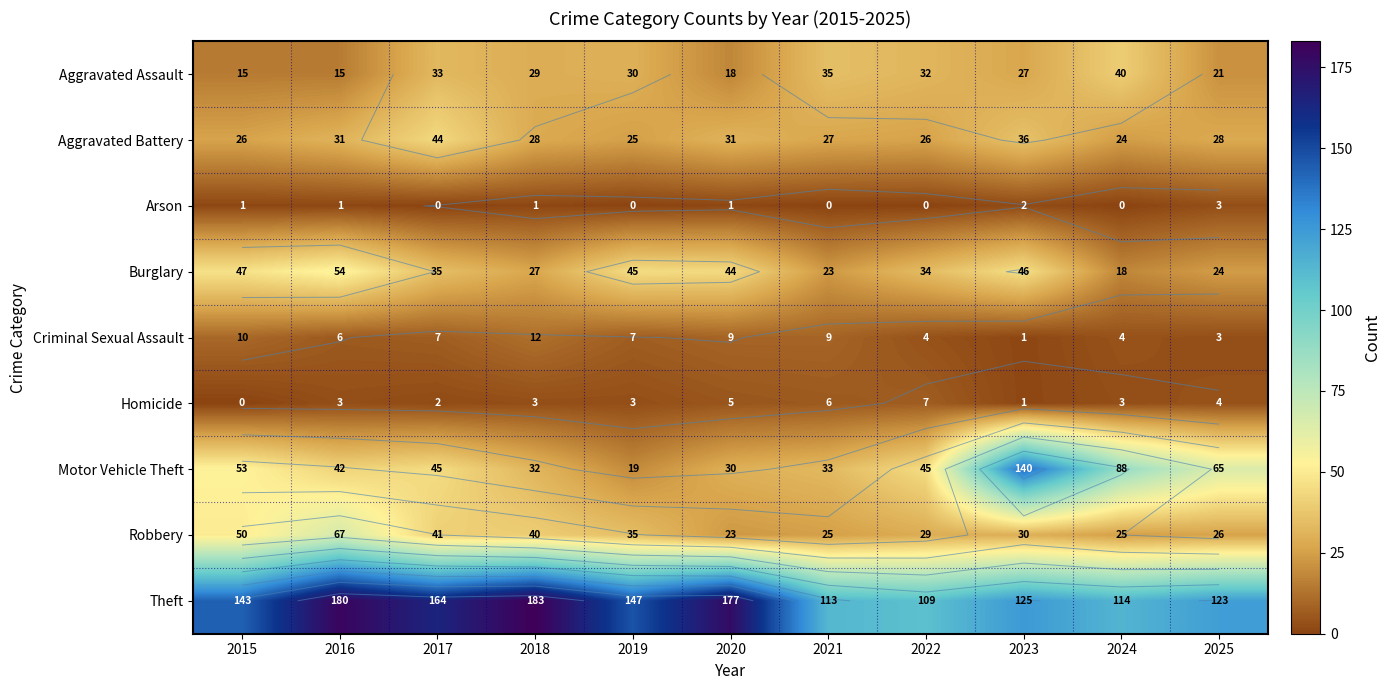

Which has a higher value, 2019 or 2021?

2021